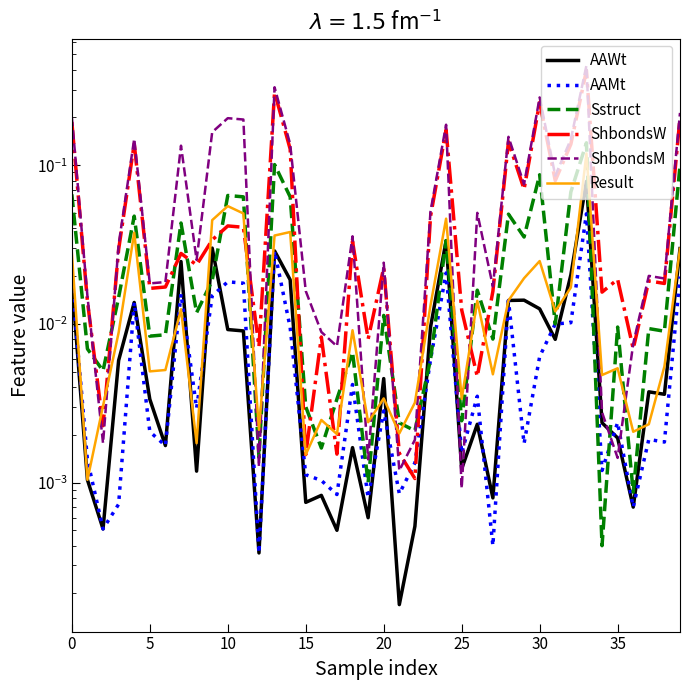

Where is ShbondsM nearest to the value 0?

25